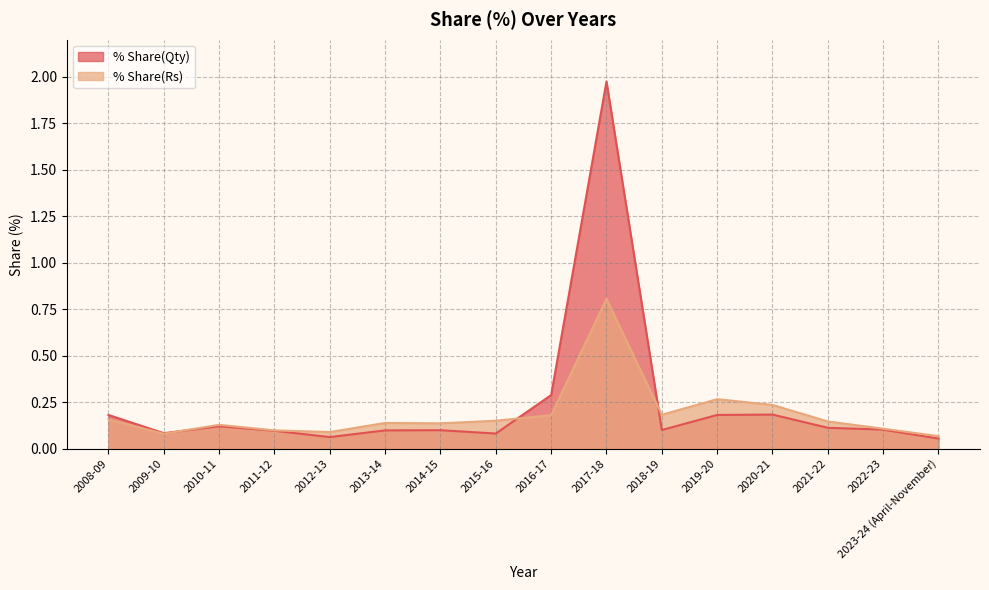

At which category is the sum across all series the highest?

2017-18